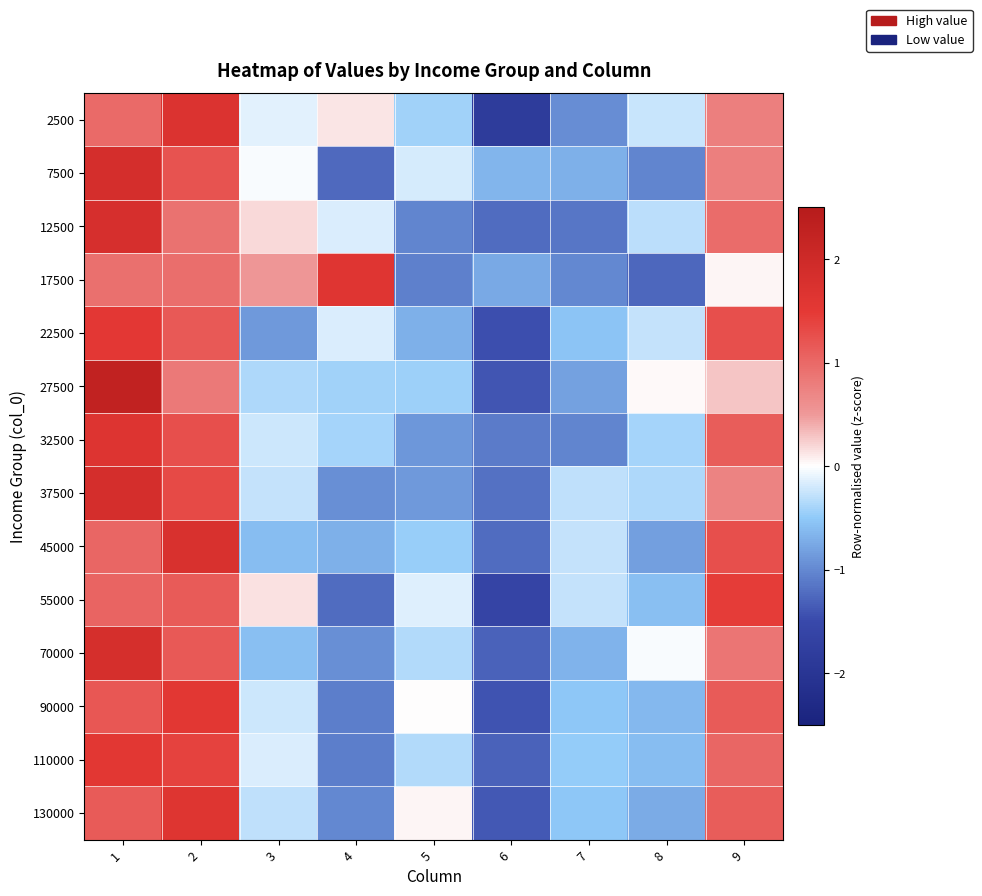

At which category is the sum across all series the highest?

1